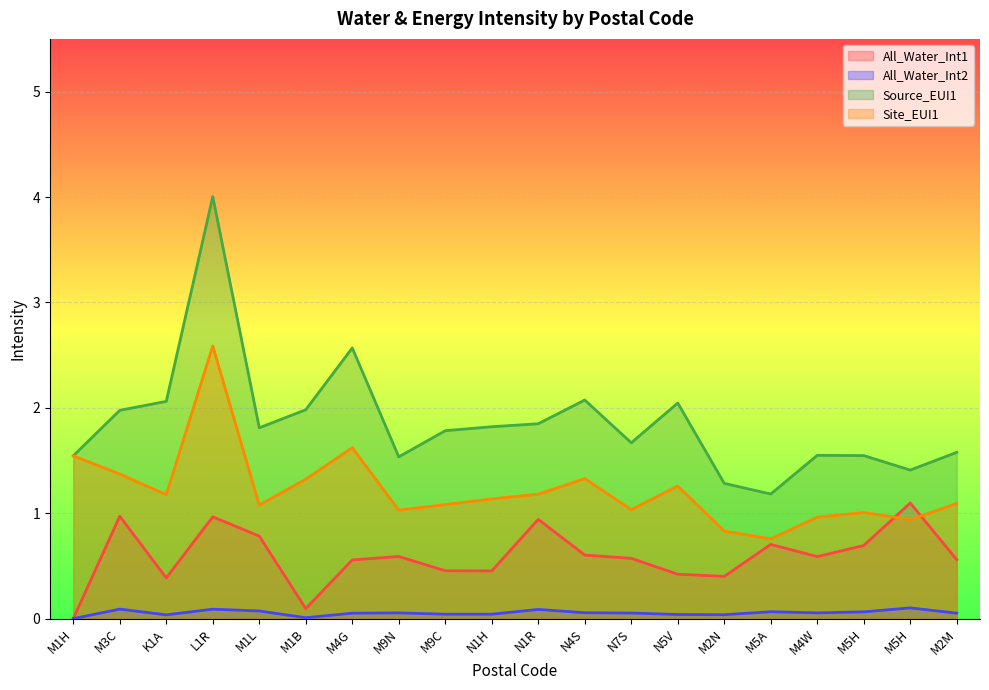

Read the All_Water_Int2 value at N4S.

0.1